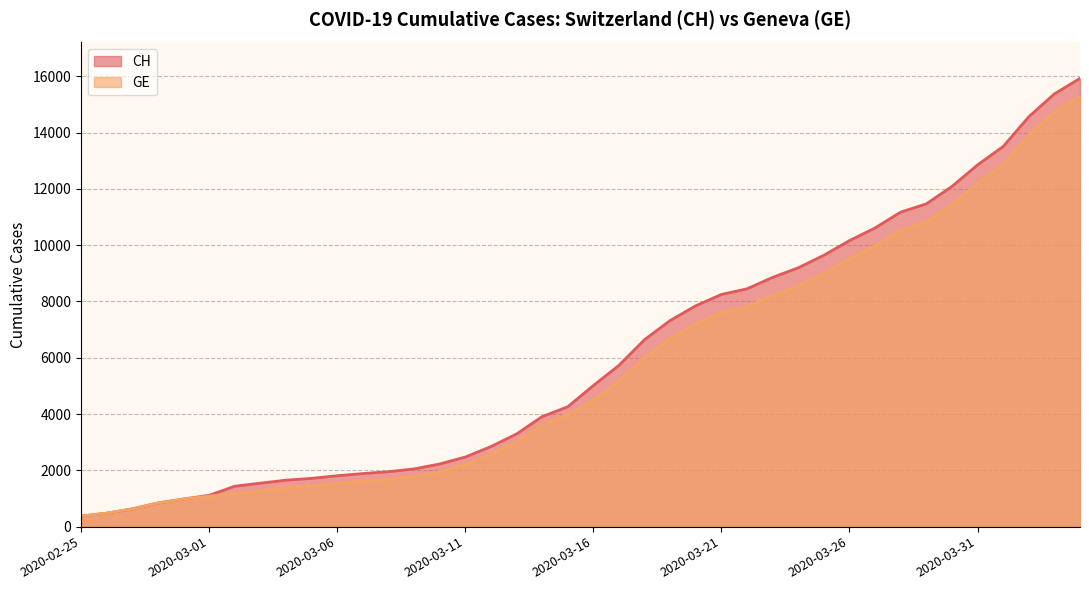

Which category has the highest value in the GE series?

2020-04-04